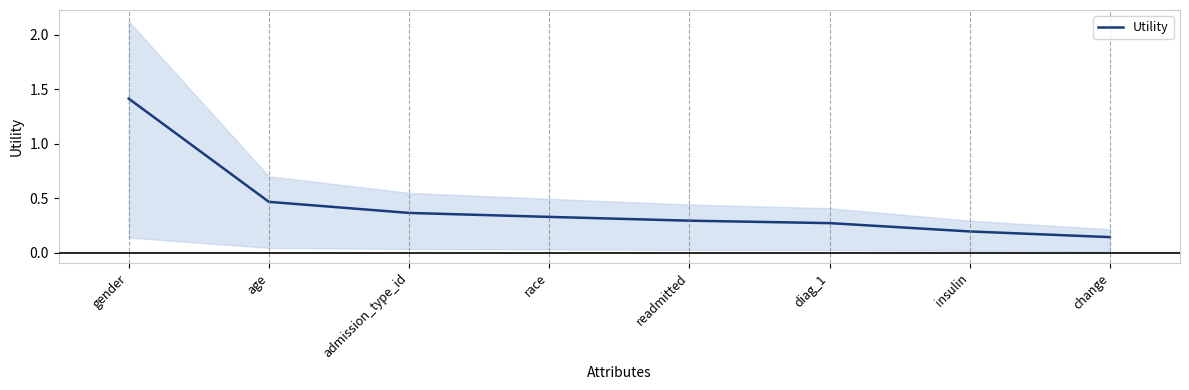

How many series are shown in this chart?

1